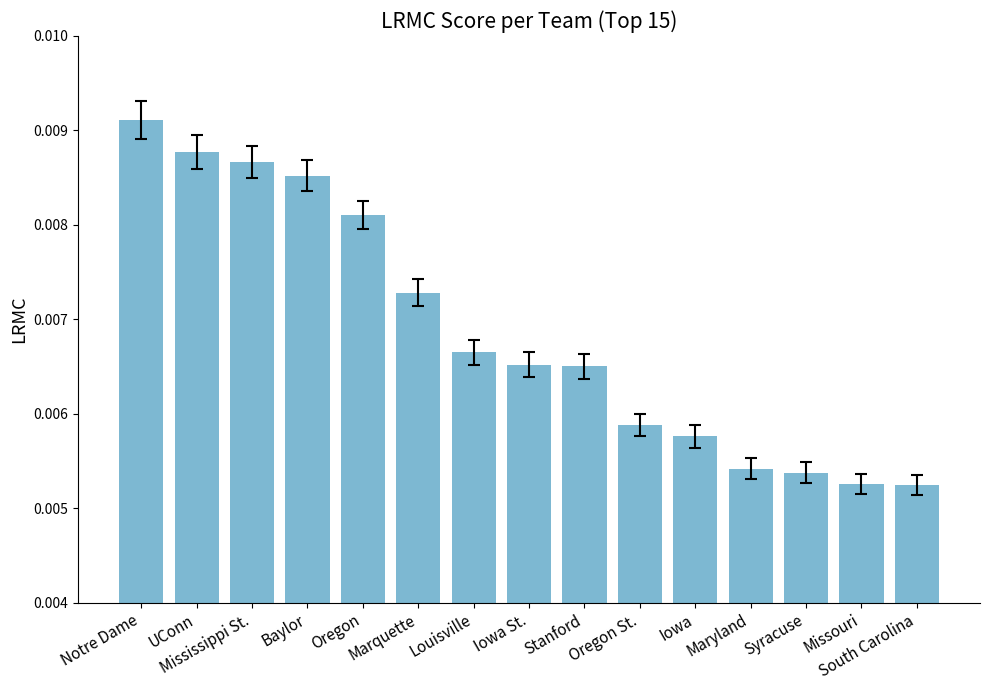

Count the number of data series in this chart.

1